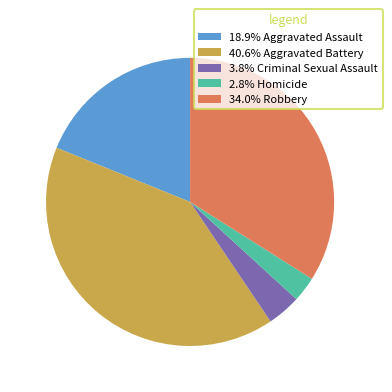

Do 3.8% Criminal Sexual Assault and 18.9% Aggravated Assault together represent more than half of the pie?

No